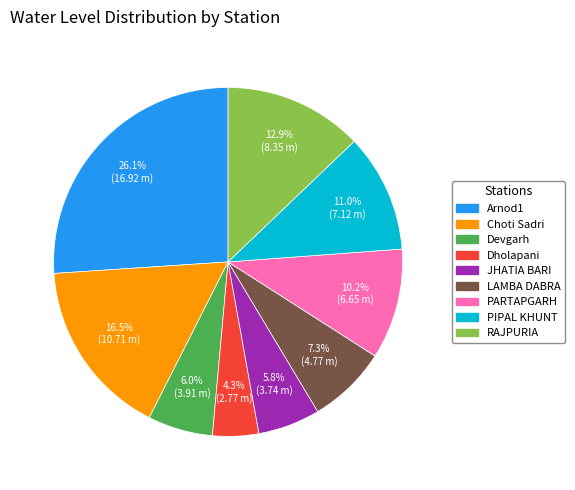

Which slice is the smallest?

Dholapani